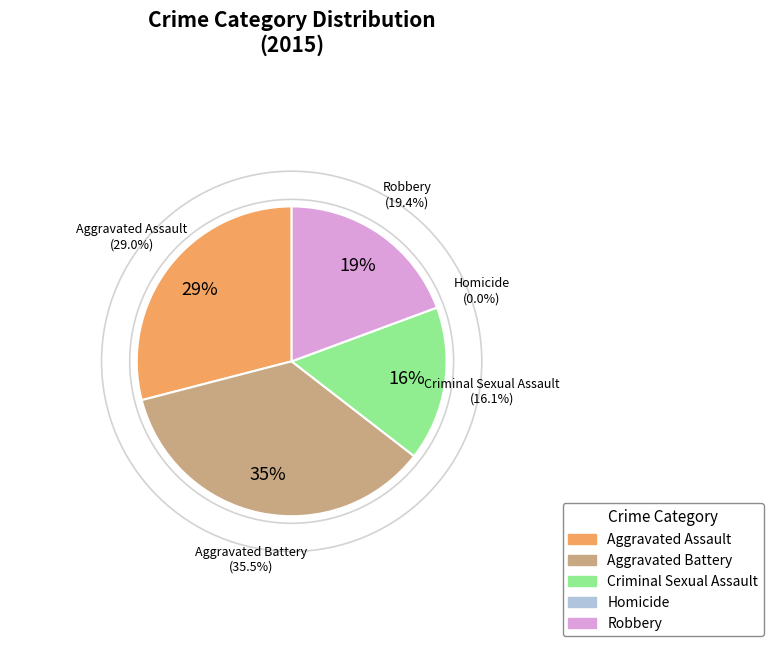

What is the largest slice in the pie chart?

Aggravated Battery